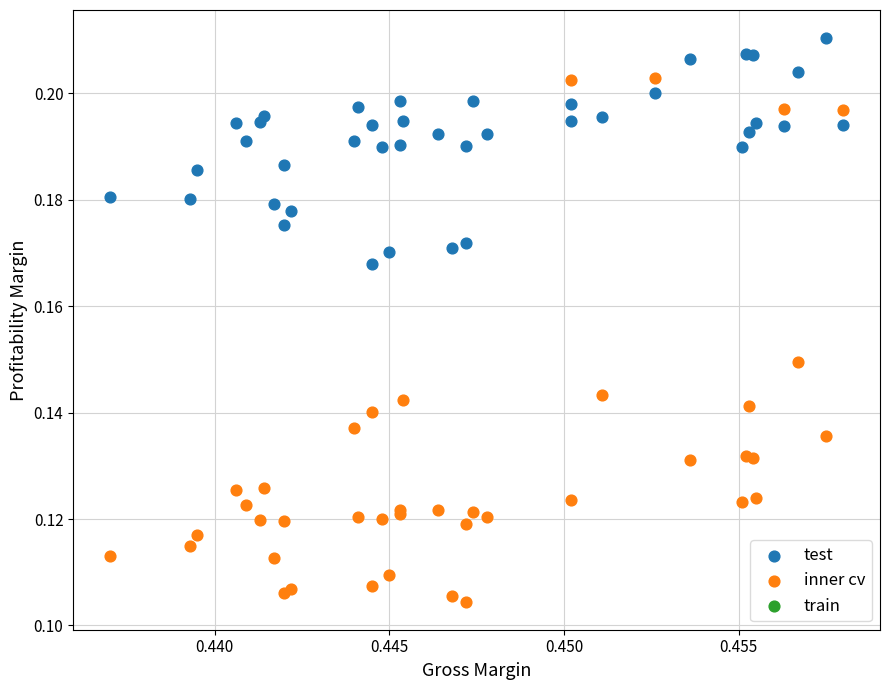

Which series has the largest Y range (max minus min)?

inner cv